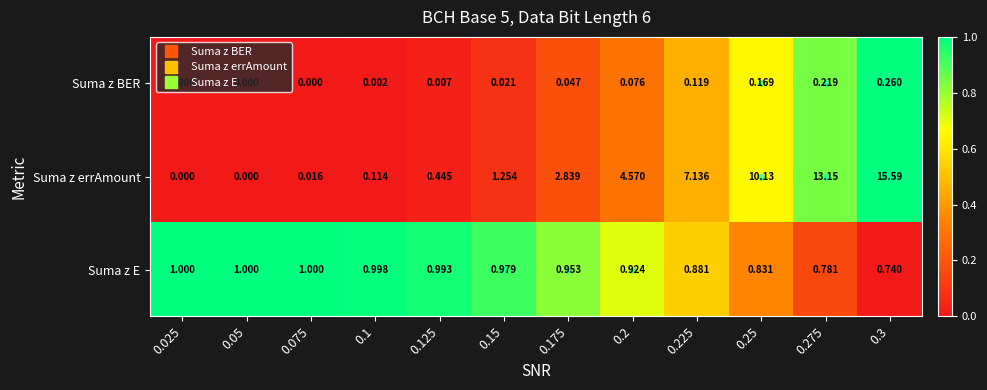

How many data points in Suma z BER are above 0?

9